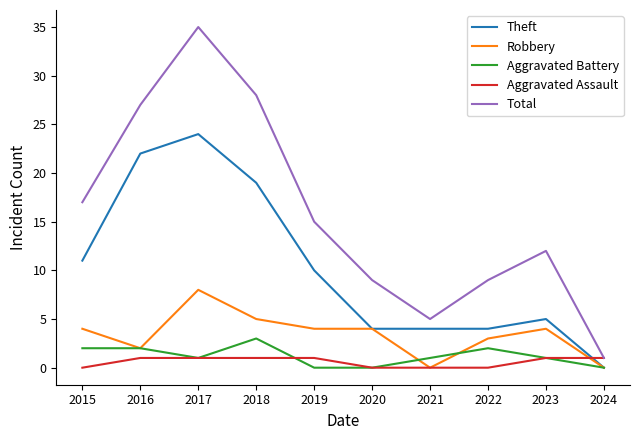

What is the sum of the Theft values at 2023 and 2016?

27